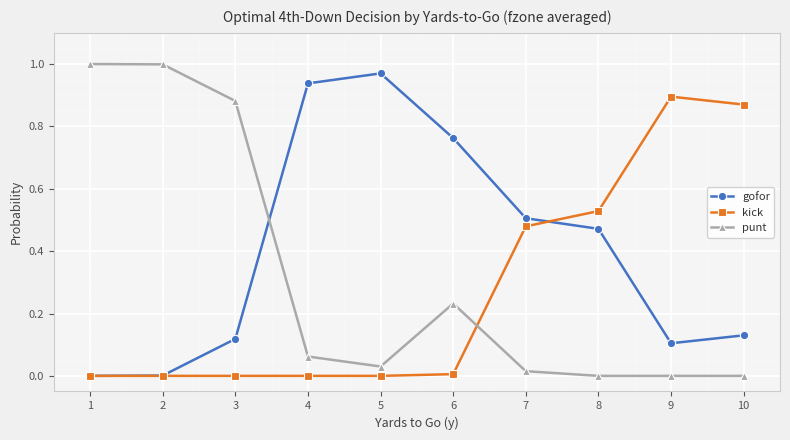

After their last crossing, which series has the higher values: punt or gofor?

gofor